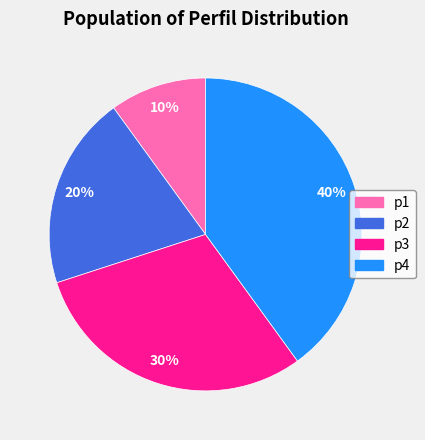

The p2 slice represents 8% of the pie. True or false?

False